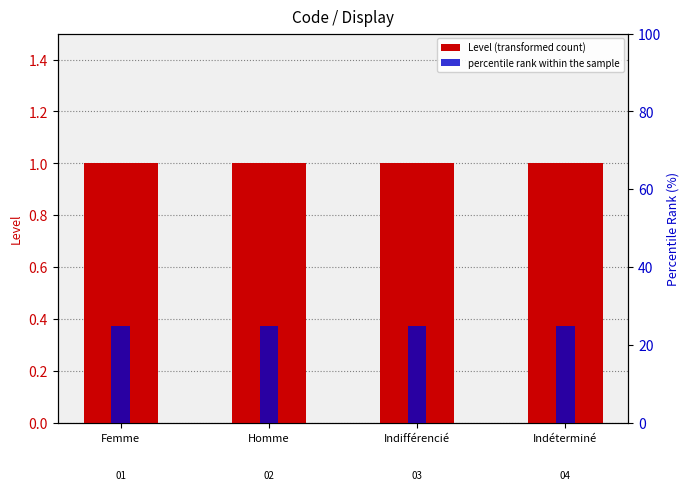

List the series in order of their peak value, highest first.

percentile rank within the sample, Level (transformed count)